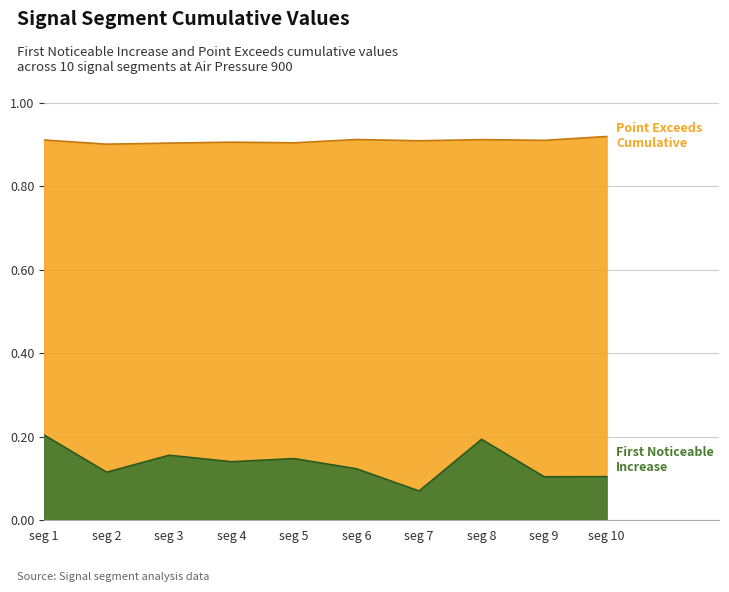

Reading left to right, extract all data points from this chart.

First_Noticeable_Increase_Cumulative_Value: 0.2	0.1	0.2	0.1	0.1	0.1	0.1	0.2	0.1	0.1
Point_Exceeds_Cumulative_Value: 0.9	0.9	0.9	0.9	0.9	0.9	0.9	0.9	0.9	0.9